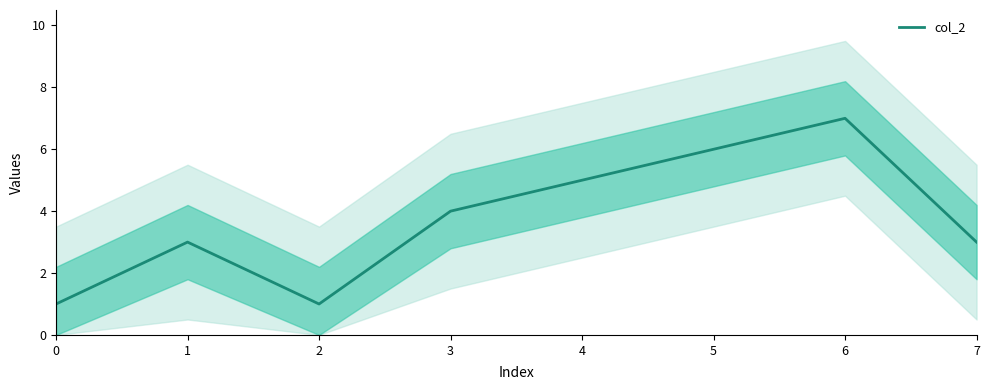

Reading left to right, transcribe all the data shown in this chart.

0=1	1=3	2=1	3=4	4=5	5=6	6=7	7=3